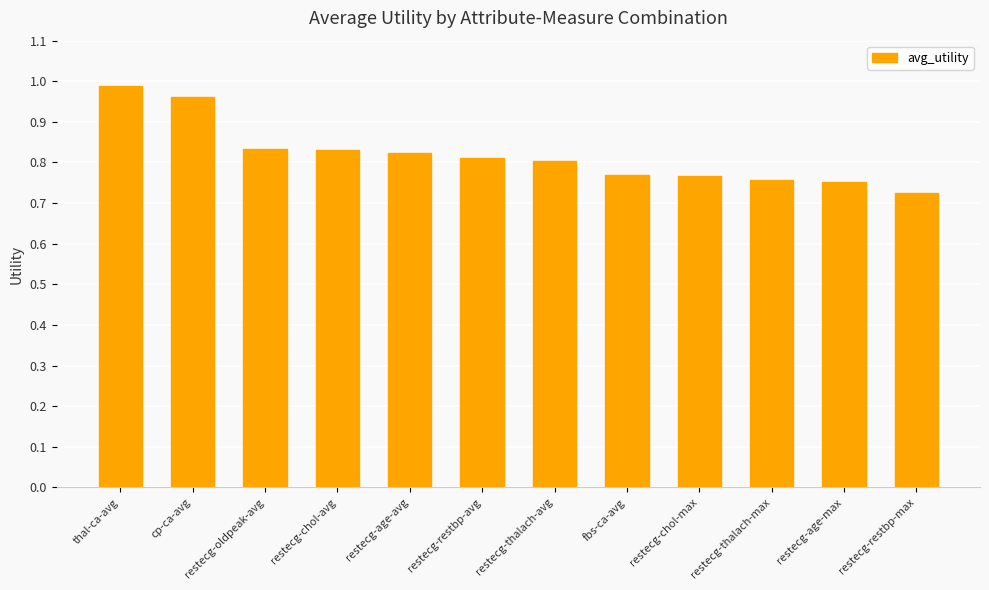

What is the sum of all values?

9.8